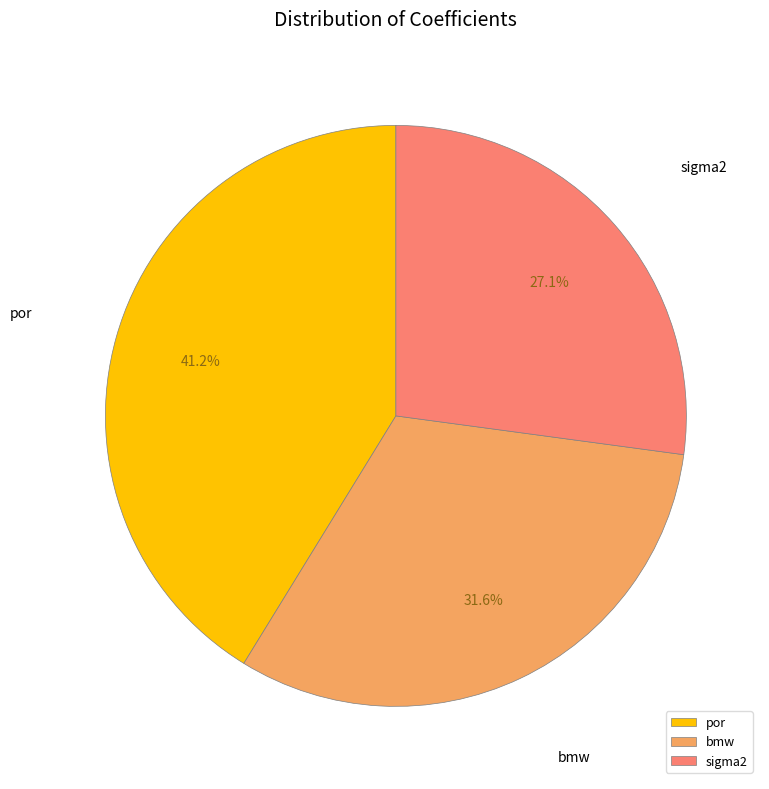

Which slice is the smallest?

sigma2